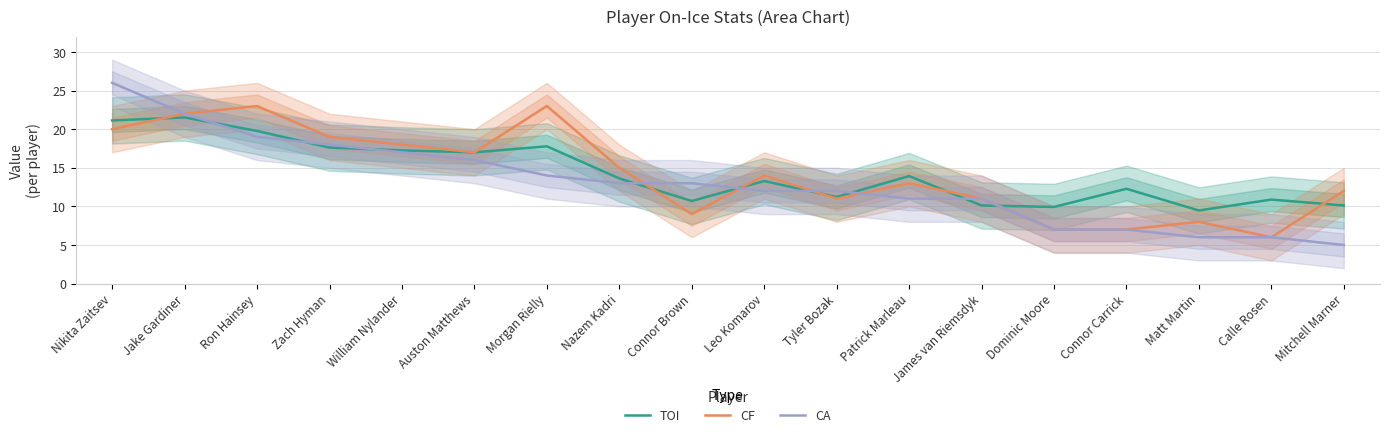

How many values in the CF series are below 14?

9